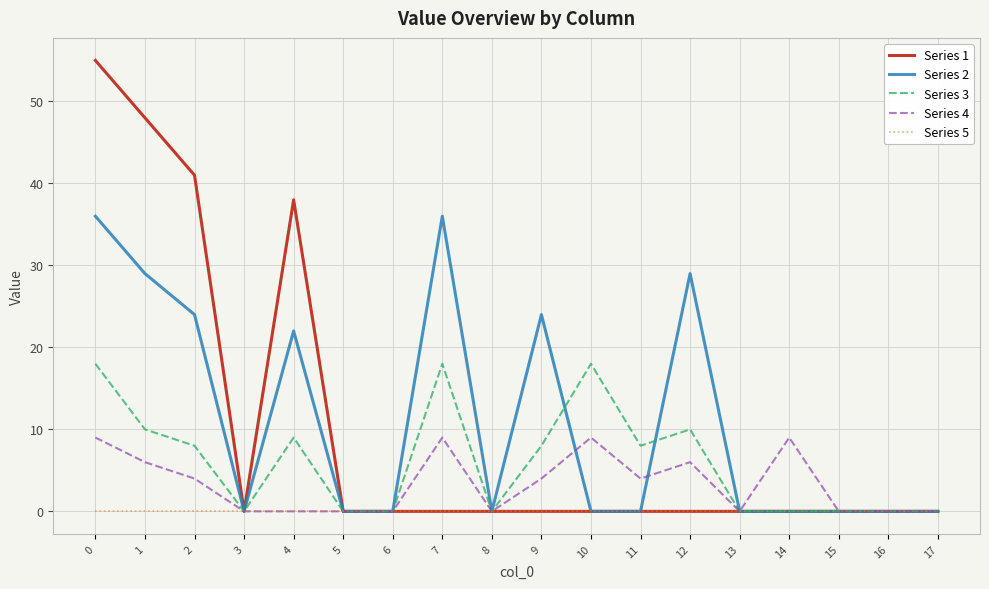

The value of Series 4 at 15 is 0. True or false?

True